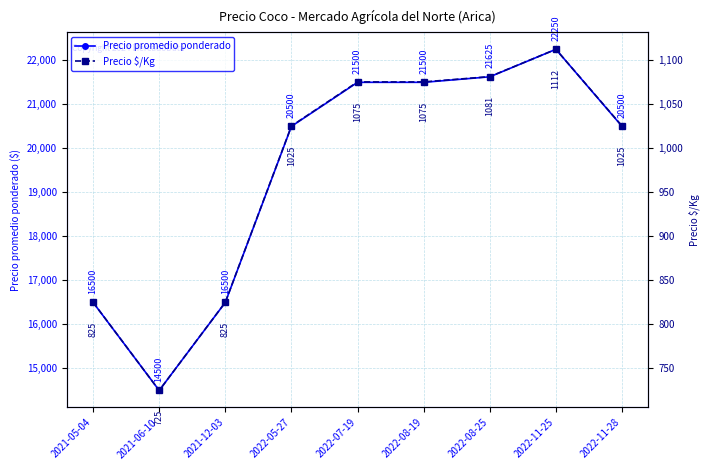

Which series has the largest total across all categories?

Precio promedio ponderado